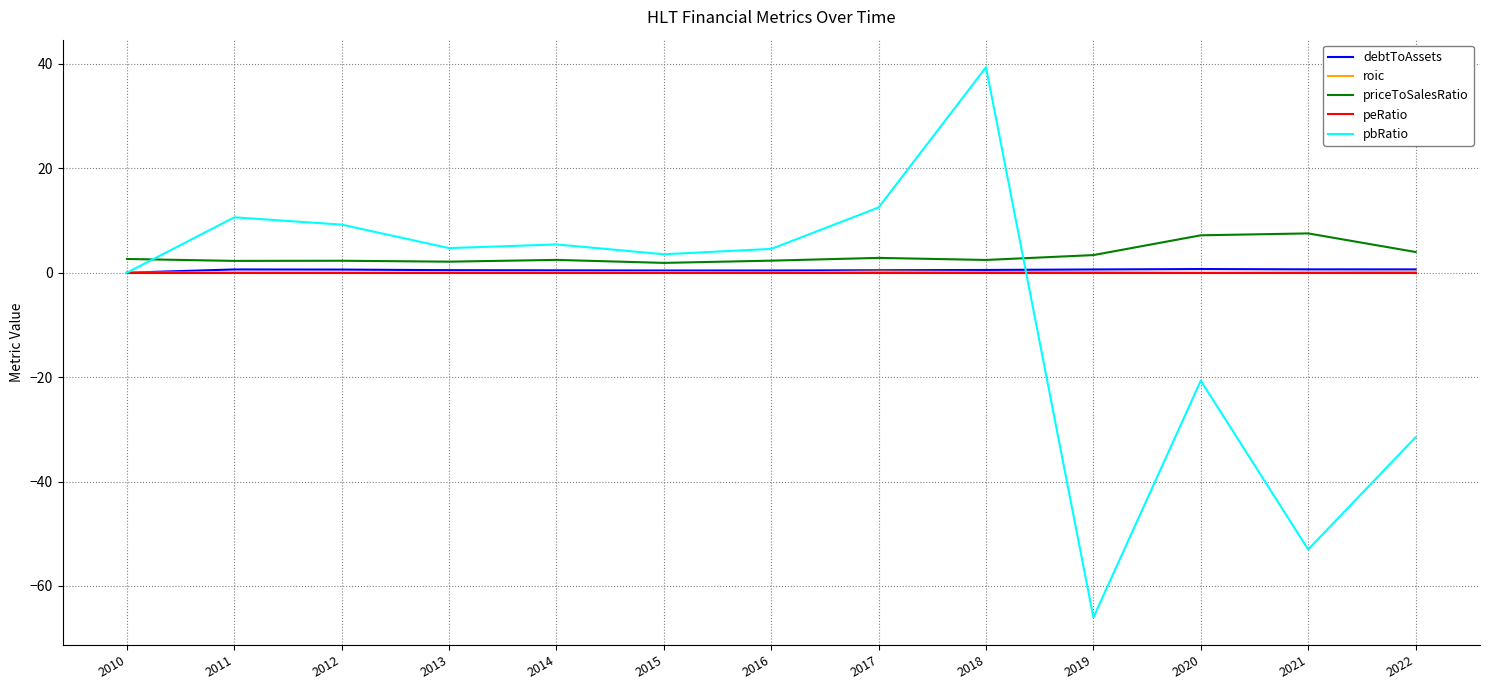

True or false: roic has more than 1 points higher than both neighbors.

True